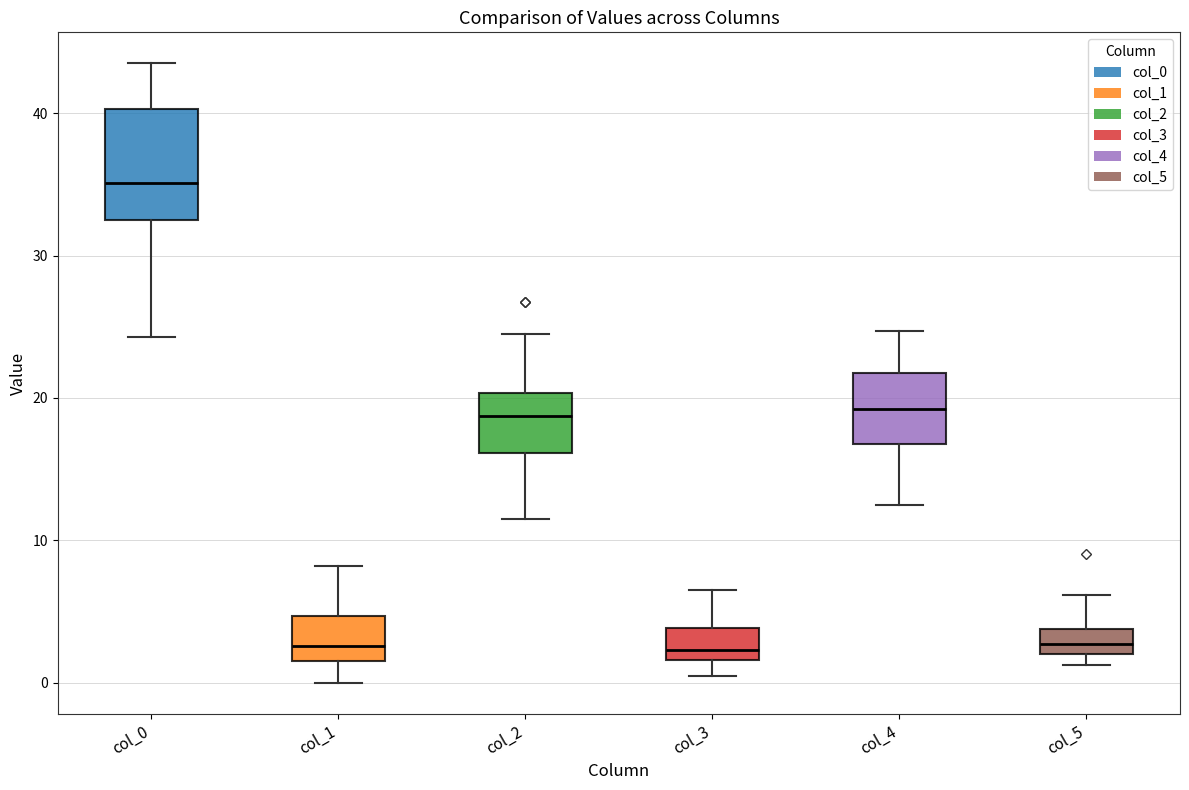

Reading left to right, read every box against the y-axis: the position of its median line, the range the box covers, and the ends of its whiskers. The values are not printed on the chart, so give them approximately, as read against the axis.

col_0: median 35, box 33 to 40, whiskers 24 to 44
col_1: median 3, box 2 to 5, whiskers 0 to 8
col_2: median 19, box 16 to 20, whiskers 12 to 25
col_3: median 2 (just above the box's lower edge), box 2 to 4, whiskers 1 to 7
col_4: median 19, box 17 to 22, whiskers 13 to 25
col_5: median 3, box 2 to 4, whiskers 1 to 6